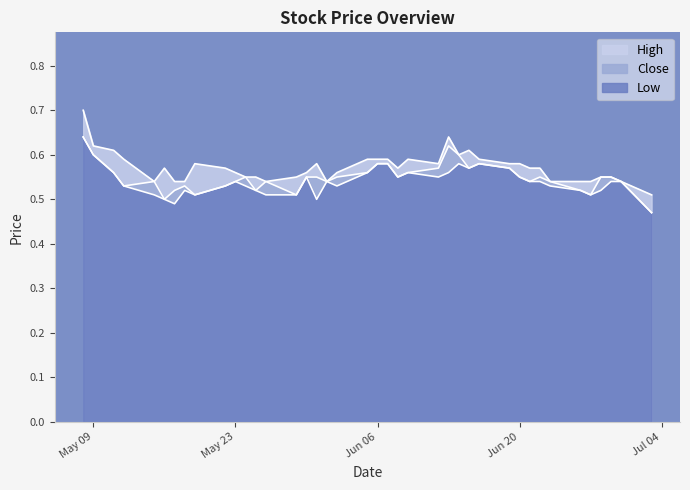

Does the chart have visible grid lines?

No